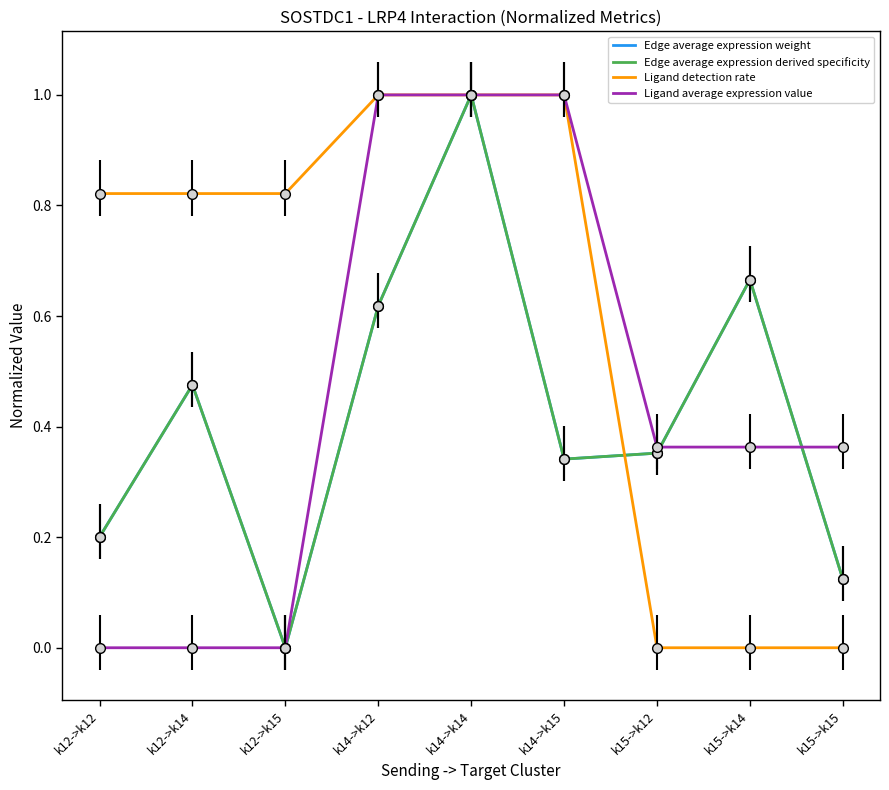

Between k15->k14 and k15->k15, which is larger?

k15->k14